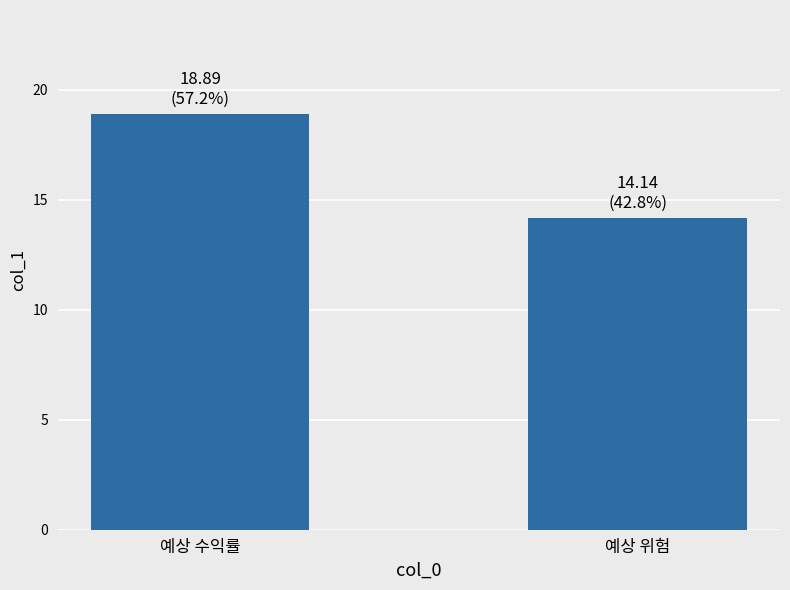

Between 예상 수익률 and 예상 위험, which is larger?

예상 수익률